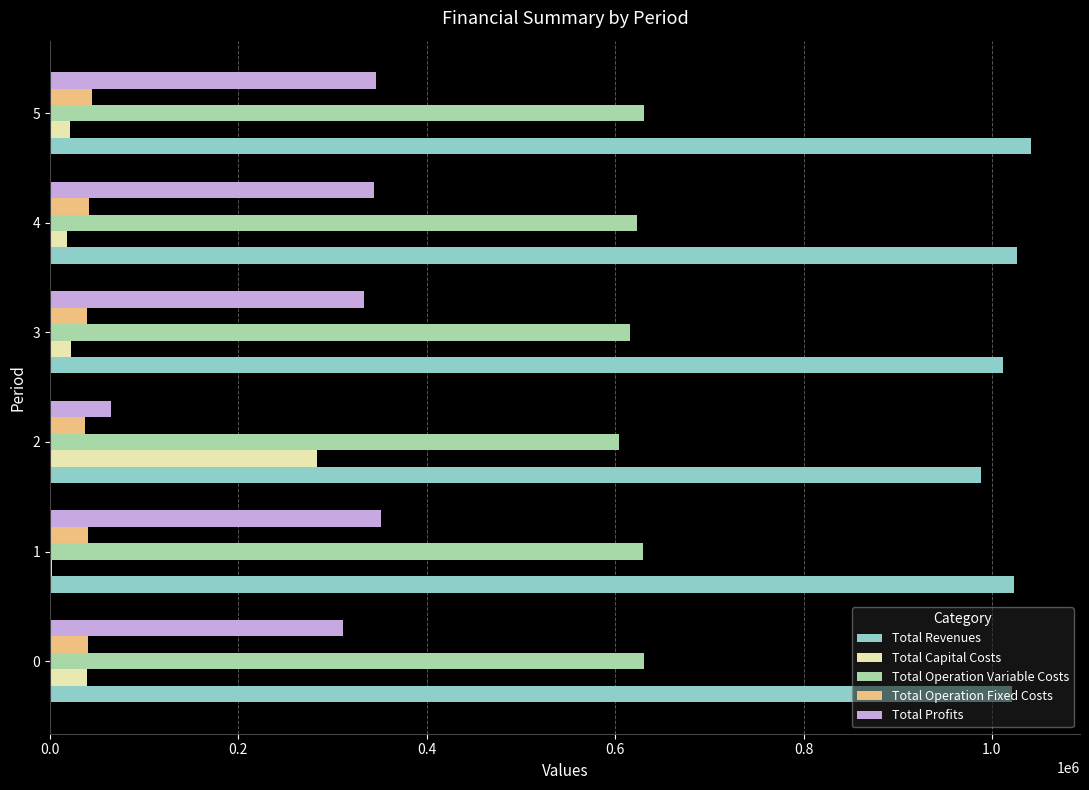

Is the value of Total Profits at 0 greater than the value of Total Operation Fixed Costs at 0?

Yes